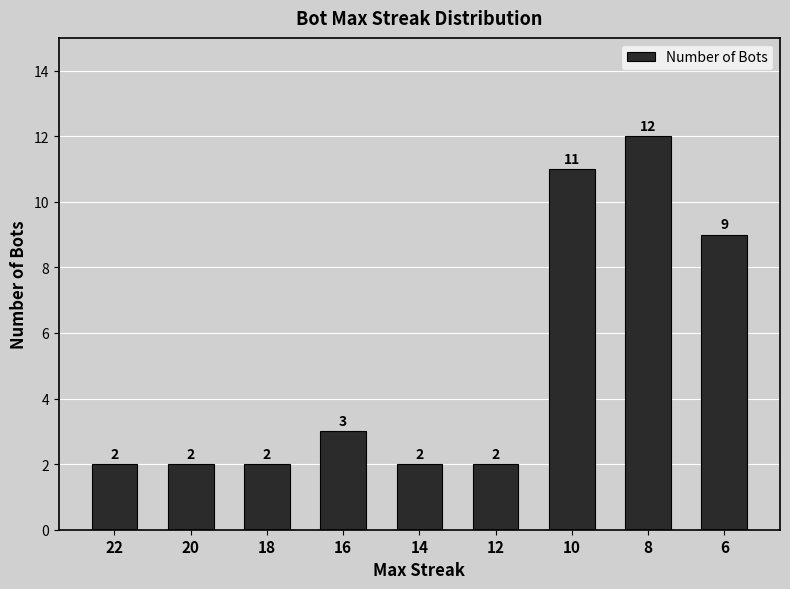

What is the value of the 3rd bar from the left?

2